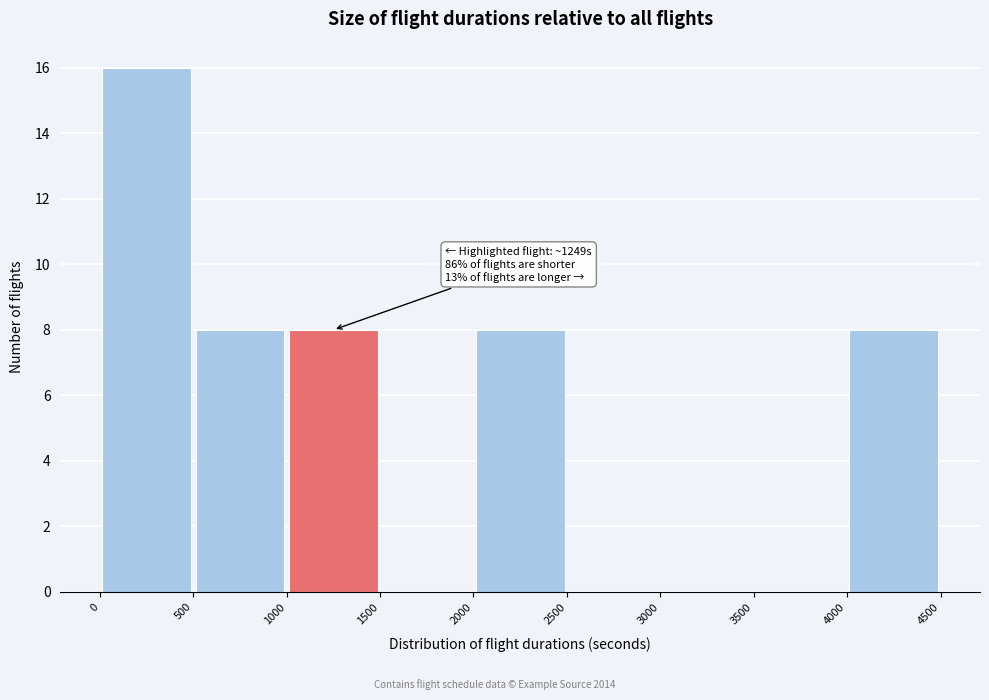

Which range on the x-axis has the tallest bar?

0 to 500